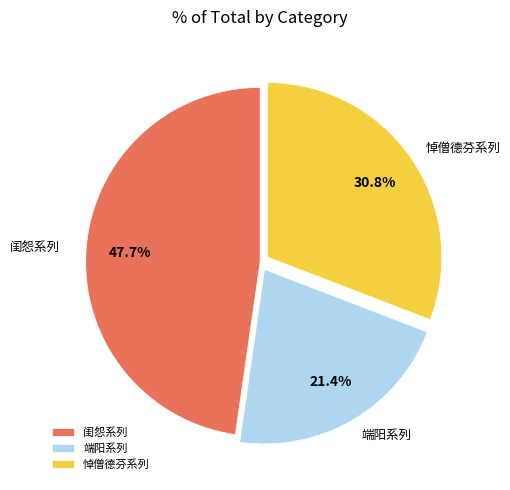

What is the total percentage of 悼僧德芬系列 and 端阳系列?

52.3%